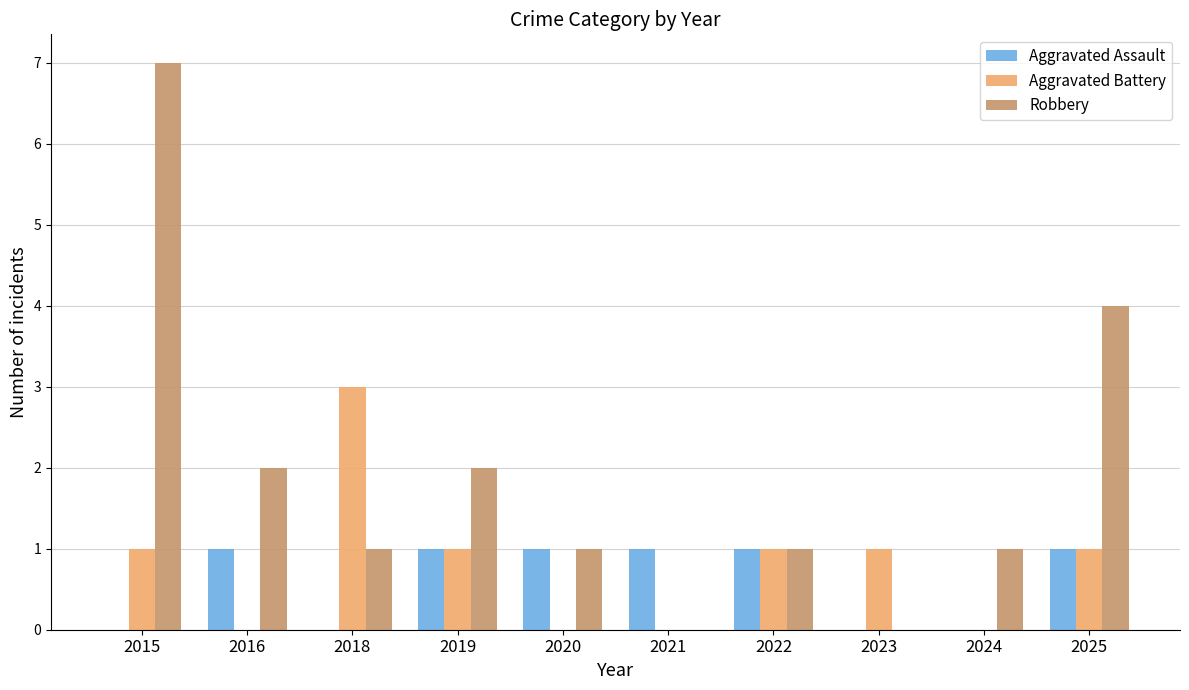

At which category is the sum across all series the highest?

2015